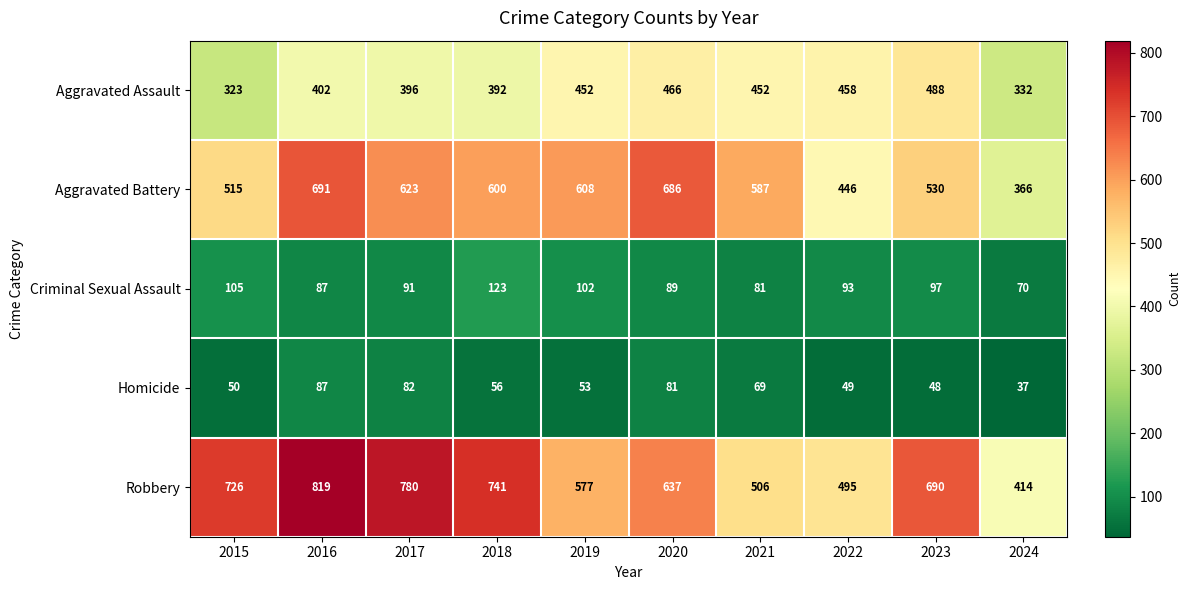

The value of Homicide at 2021 is 41. True or false?

False